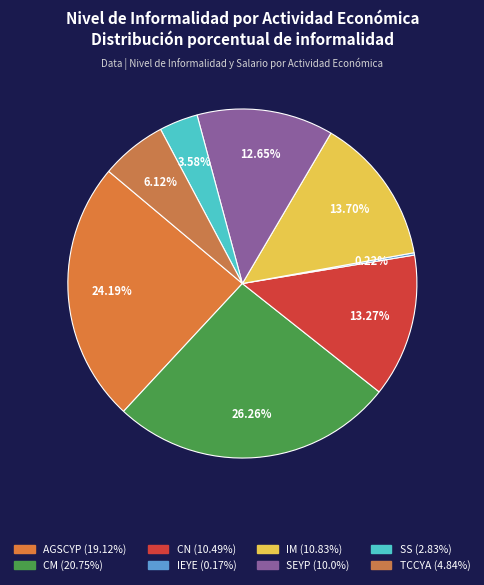

To the nearest percent, what is the average slice percentage?

12%